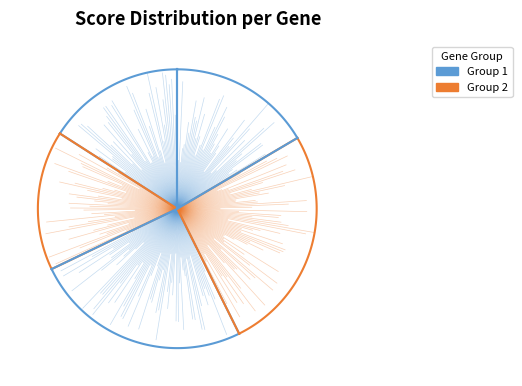

Is it true that Gna14 is 4% of the pie?

False